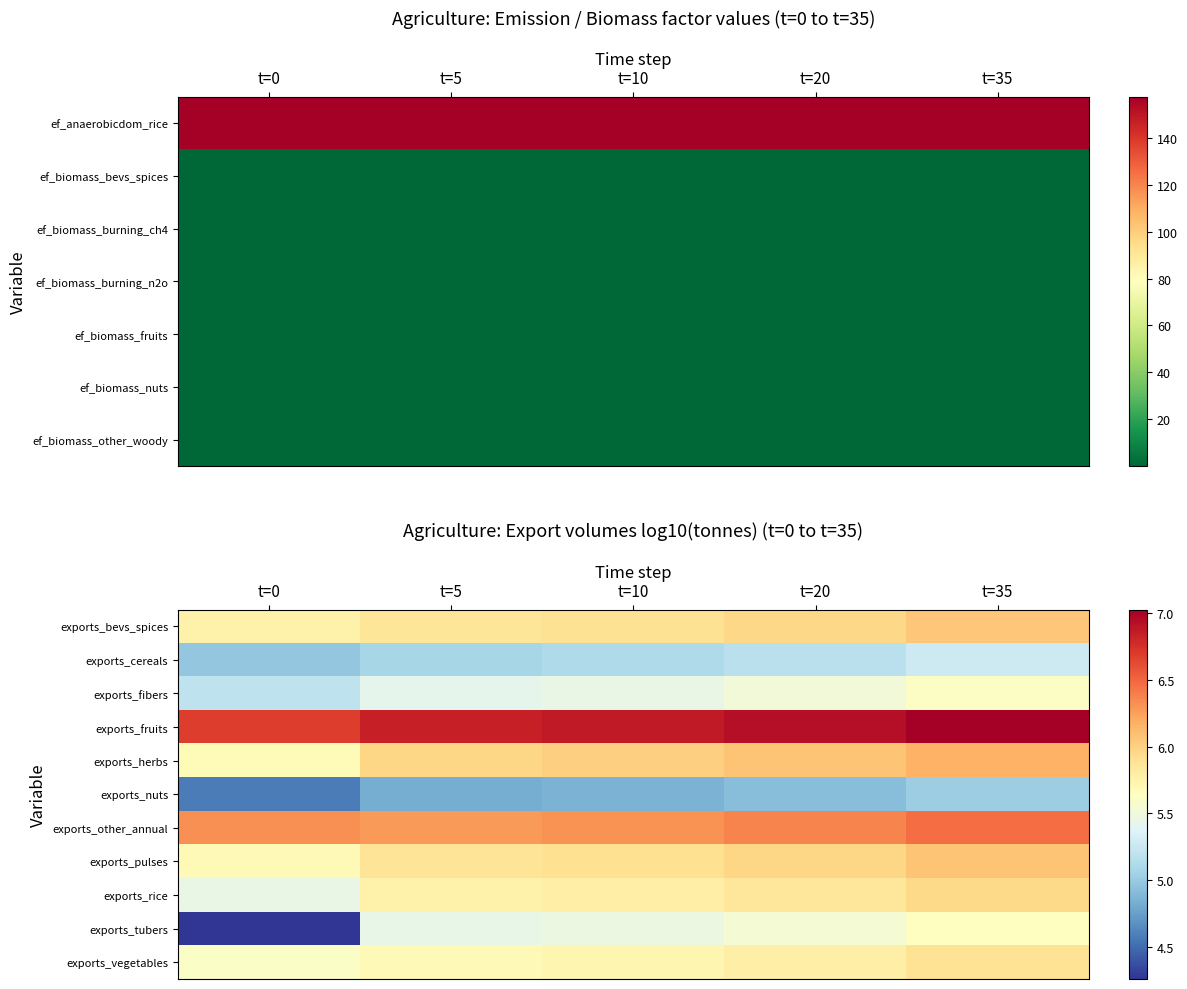

How many exports_other_annual values are between 6 and 7?

5